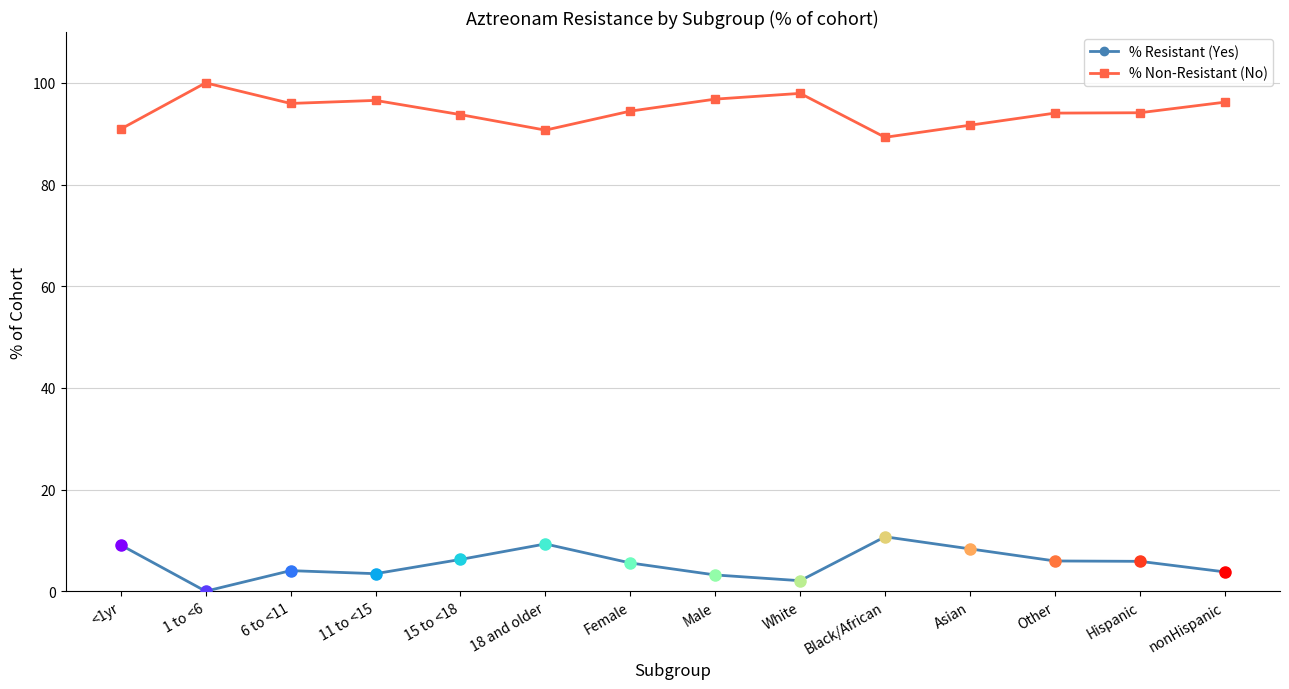

The % Resistant (Yes) series shows -6.9 at 1 to <6. True or false?

False